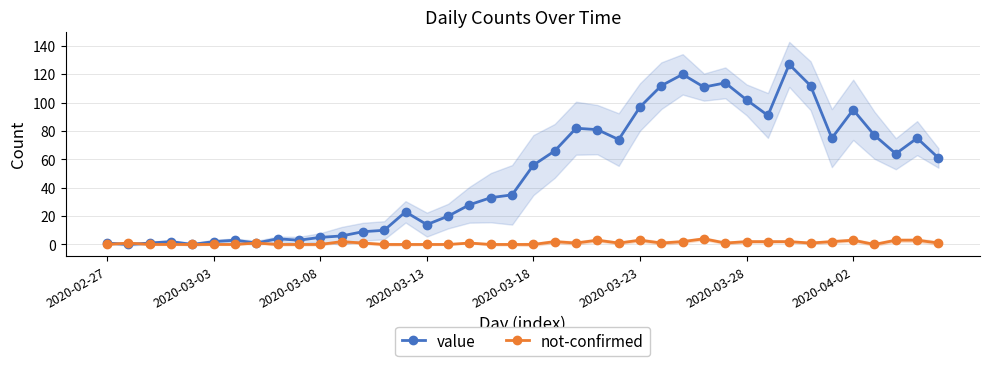

How many times do not-confirmed and value cross each other?

2